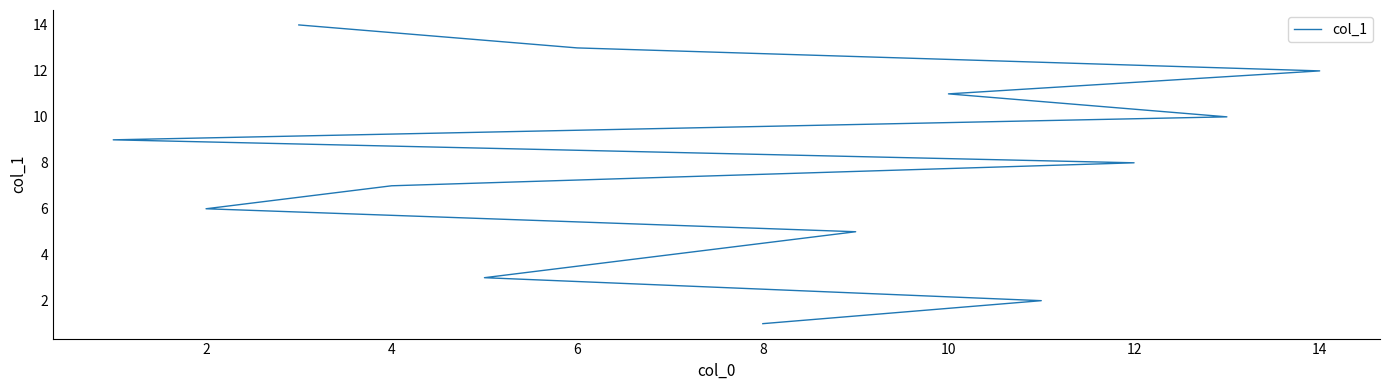

The value at 4 is 2. True or false?

False